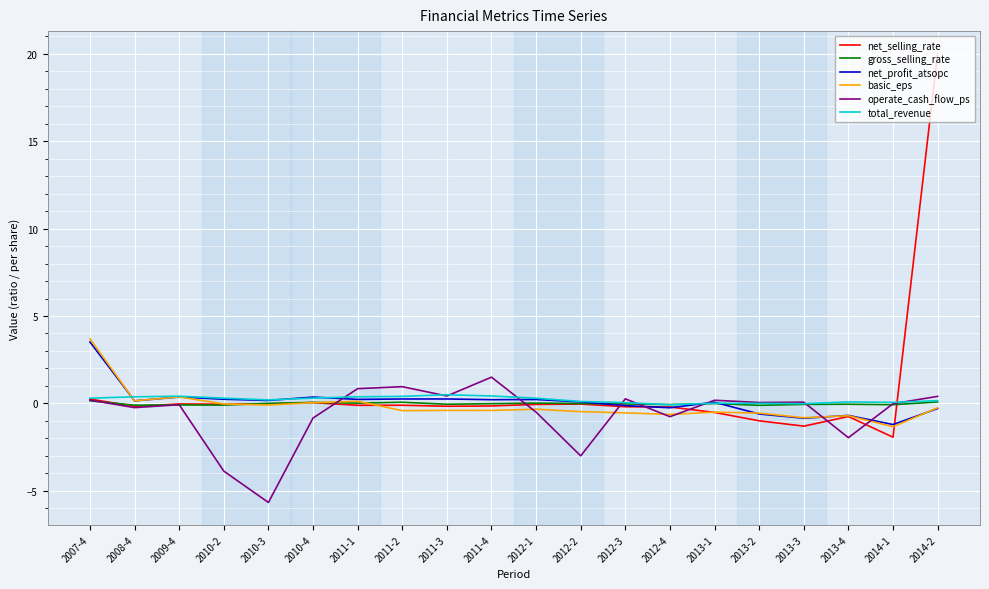

What is the minimum value for net_selling_rate?

-1.9